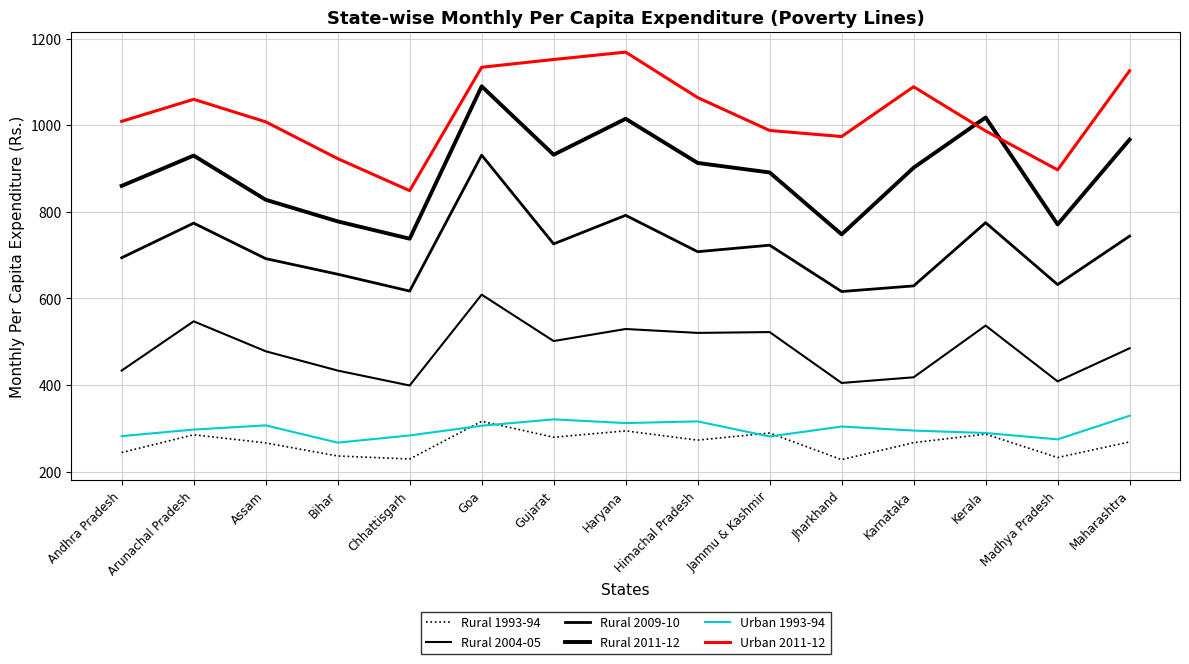

Reading right to left, list all the values displayed in this chart.

Rural 1993-94: Maharashtra=268.6	Madhya Pradesh=232.5	Kerala=286.5	Karnataka=266.9	Jharkhand=227.7	Jammu & Kashmir=289.1	Himachal Pradesh=272.7	Haryana=294.1	Gujarat=279.4	Goa=316.2	Chhattisgarh=229.1	Bihar=236.1	Assam=266.3	Arunachal Pradesh=285.1	Andhra Pradesh=244.1
Rural 2004-05: Maharashtra=484.9	Madhya Pradesh=408.4	Kerala=537.3	Karnataka=417.8	Jharkhand=404.8	Jammu & Kashmir=522.3	Himachal Pradesh=520.4	Haryana=529.4	Gujarat=501.6	Goa=608.8	Chhattisgarh=398.9	Bihar=433.4	Assam=478.0	Arunachal Pradesh=547.1	Andhra Pradesh=433.4
Rural 2009-10: Maharashtra=744.0	Madhya Pradesh=632.0	Kerala=775.0	Karnataka=629.0	Jharkhand=616.0	Jammu & Kashmir=723.0	Himachal Pradesh=708.0	Haryana=792.0	Gujarat=726.0	Goa=931.0	Chhattisgarh=617.0	Bihar=656.0	Assam=692.0	Arunachal Pradesh=774.0	Andhra Pradesh=694.0
Rural 2011-12: Maharashtra=967.0	Madhya Pradesh=771.0	Kerala=1018.0	Karnataka=902.0	Jharkhand=748.0	Jammu & Kashmir=891.0	Himachal Pradesh=913.0	Haryana=1015.0	Gujarat=932.0	Goa=1090.0	Chhattisgarh=738.0	Bihar=778.0	Assam=828.0	Arunachal Pradesh=930.0	Andhra Pradesh=860.0
Urban 1993-94: Maharashtra=329.0	Madhya Pradesh=274.5	Kerala=289.2	Karnataka=294.8	Jharkhand=304.1	Jammu & Kashmir=281.1	Himachal Pradesh=316.0	Haryana=312.1	Gujarat=320.7	Goa=306.0	Chhattisgarh=283.5	Bihar=266.9	Assam=306.8	Arunachal Pradesh=297.1	Andhra Pradesh=282.0
Urban 2011-12: Maharashtra=1126.0	Madhya Pradesh=897.0	Kerala=987.0	Karnataka=1089.0	Jharkhand=974.0	Jammu & Kashmir=988.0	Himachal Pradesh=1064.0	Haryana=1169.0	Gujarat=1152.0	Goa=1134.0	Chhattisgarh=849.0	Bihar=923.0	Assam=1008.0	Arunachal Pradesh=1060.0	Andhra Pradesh=1009.0